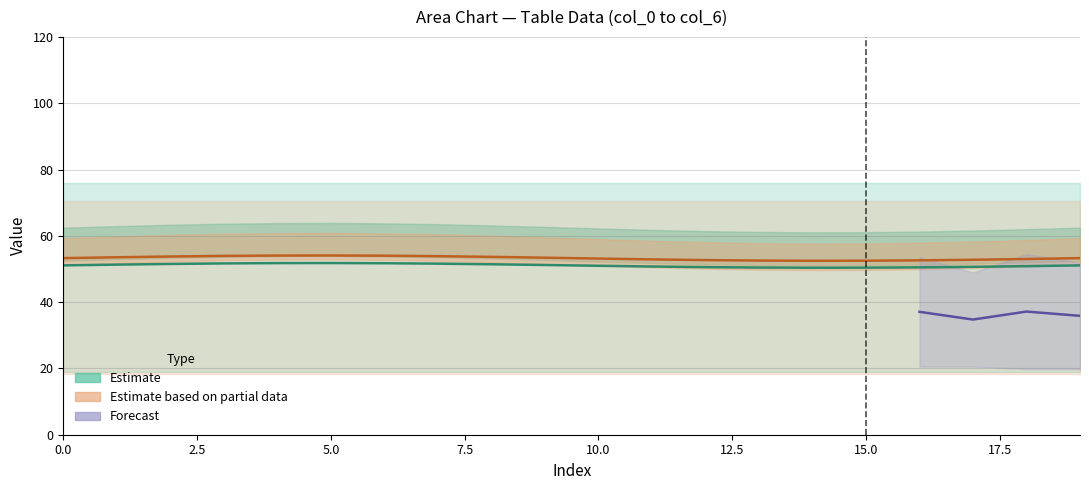

Read the col_1_row0 value at 4.

18.8